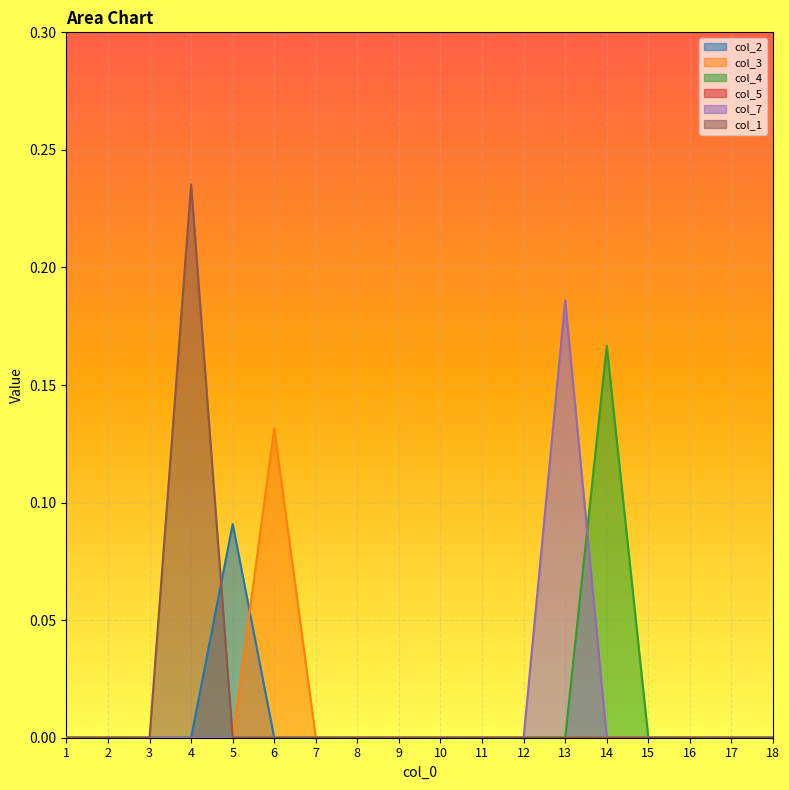

How many lines are shown in the chart?

6